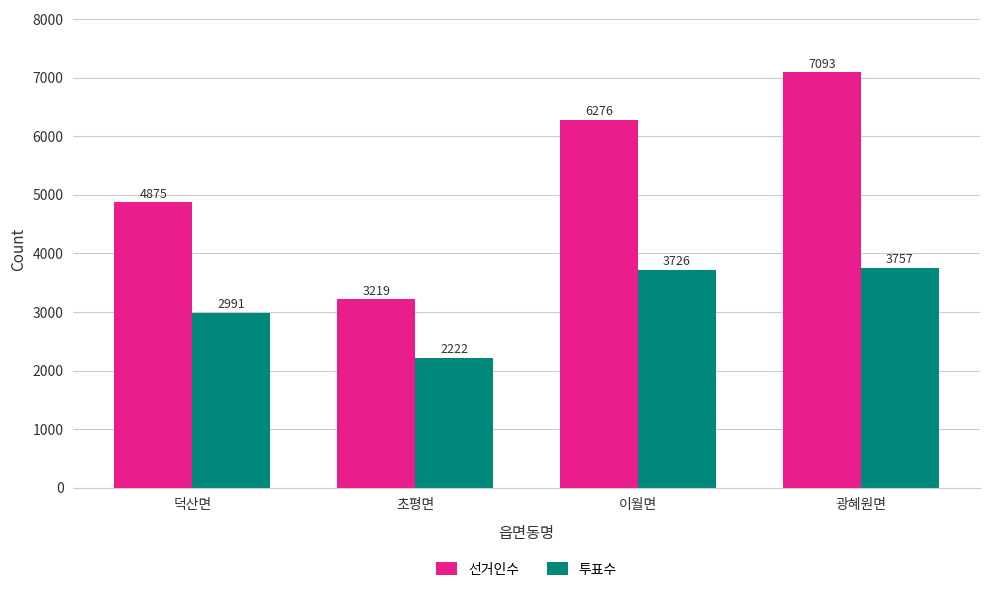

What is the lowest value of the 투표수 series?

2222